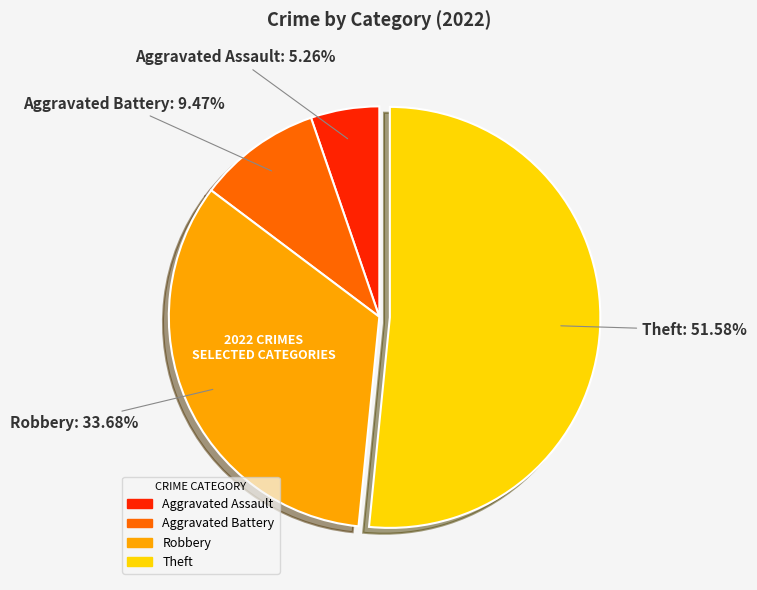

Is there any slice that represents more than half of the pie?

Yes